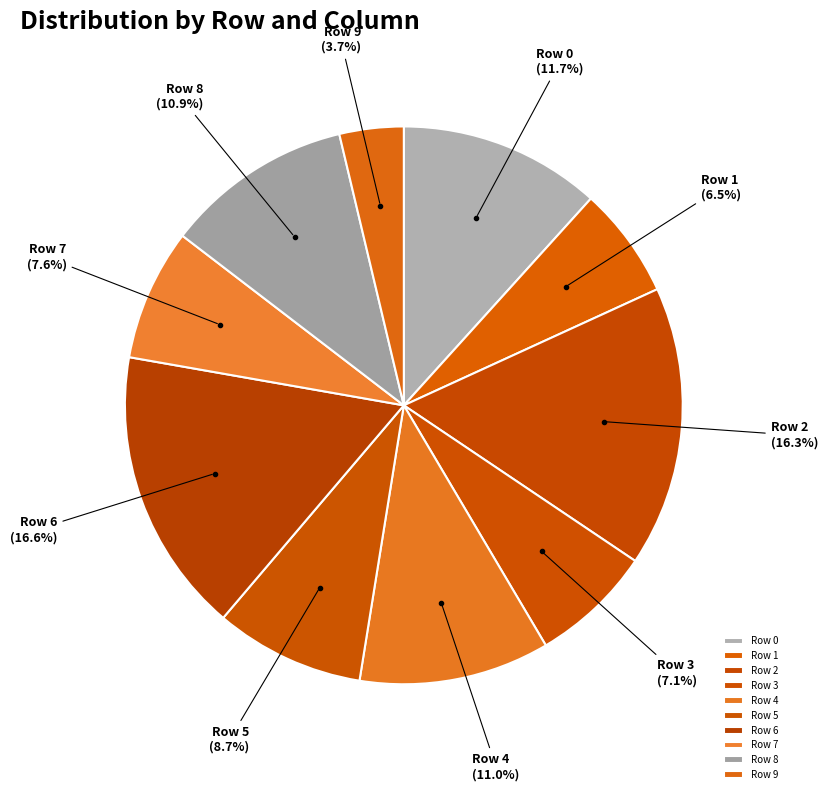

Does Row 7 represent more than half of the total?

No